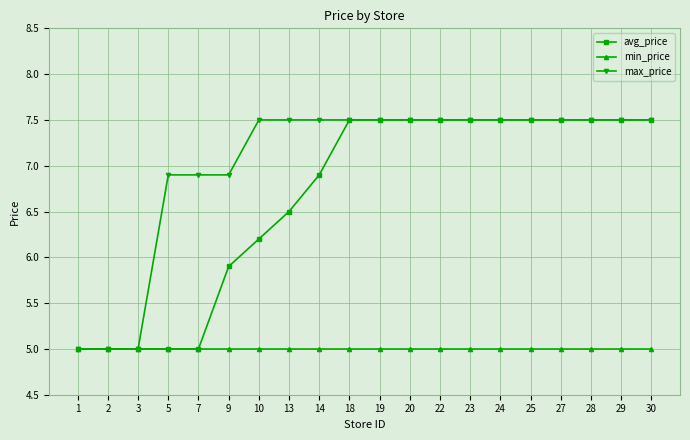

List the series in order of their overall mean, highest first.

max_price, avg_price, min_price